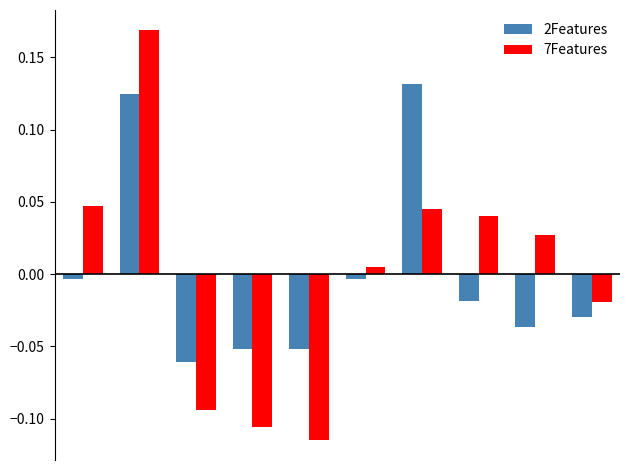

Rank the series by their maximum value, from highest to lowest.

7Features, 2Features